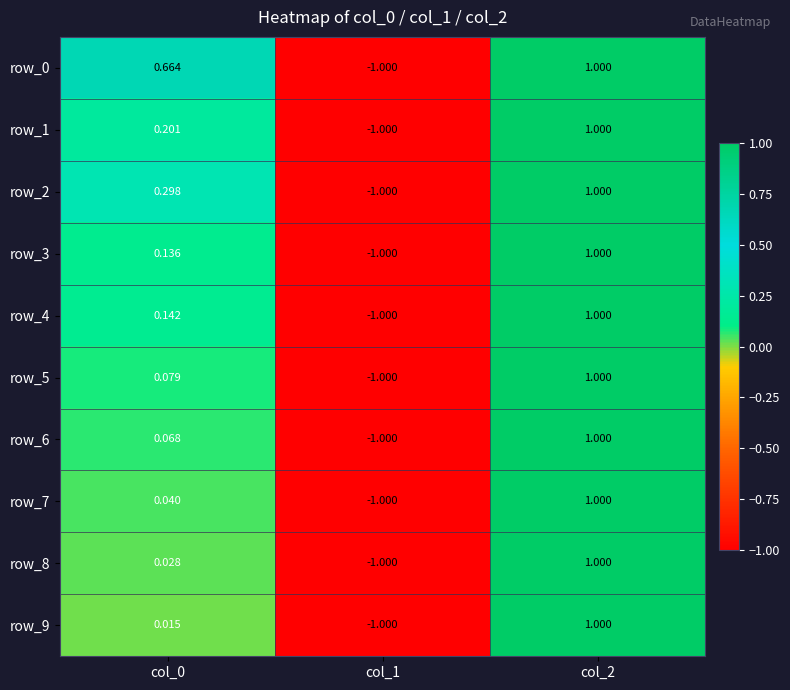

At how many categories does at least one series exceed 0?

2